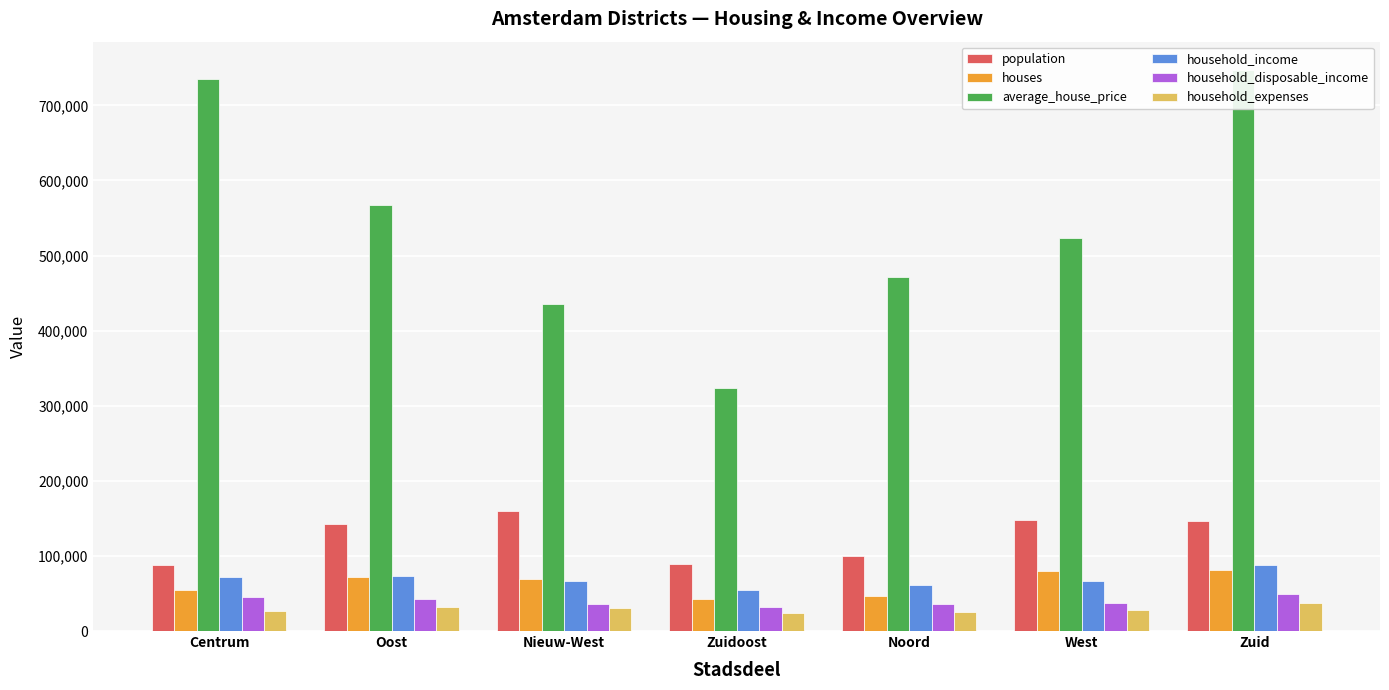

Which has a higher value, Centrum or Zuid?

Zuid